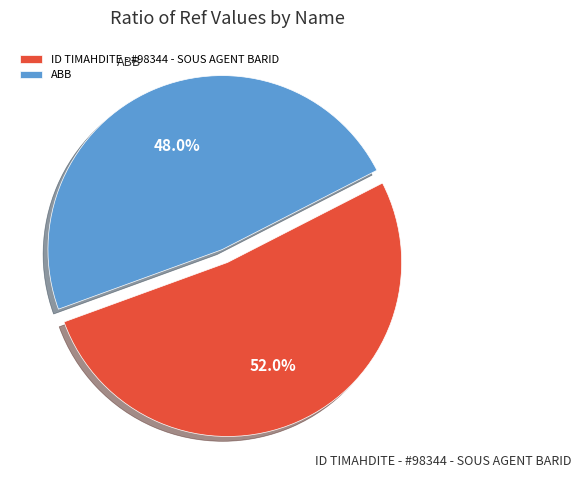

What is the majority slice?

ID TIMAHDITE - #98344 - SOUS AGENT BARID